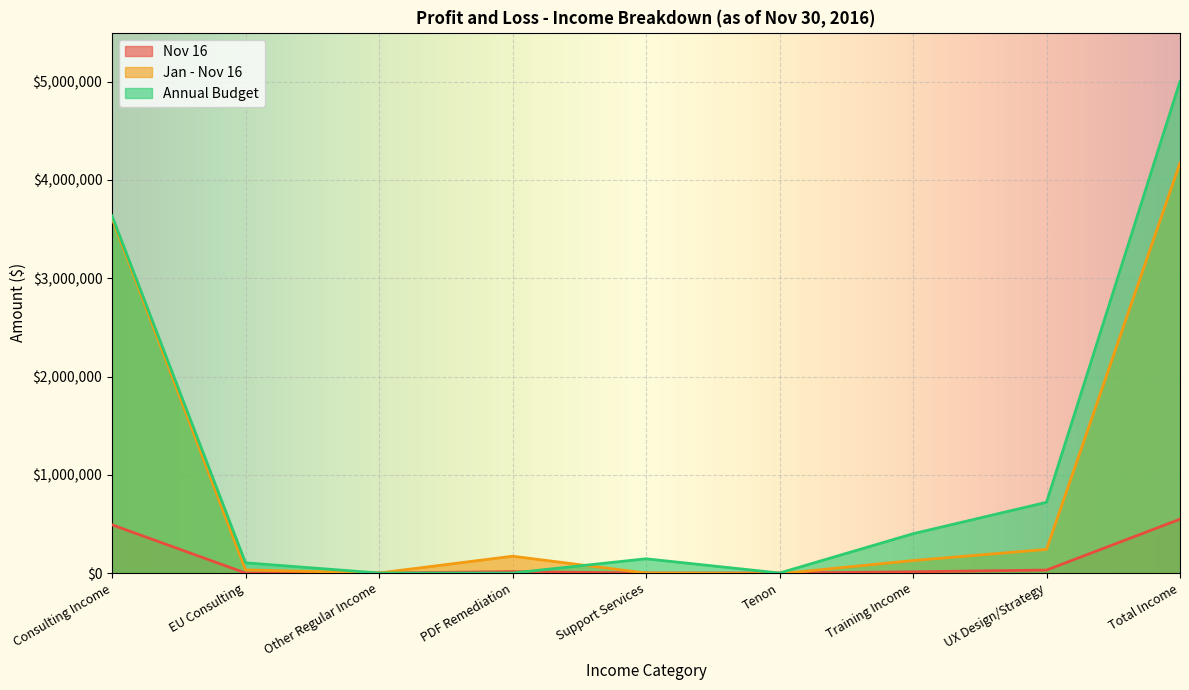

At how many categories does at least one series exceed 1893373?

2